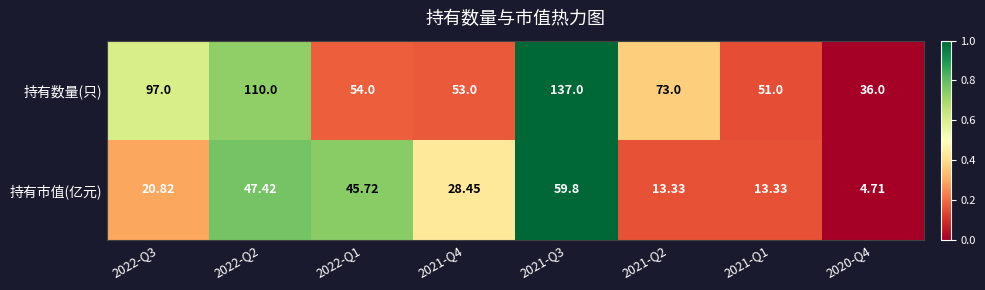

How many series are shown in this chart?

2